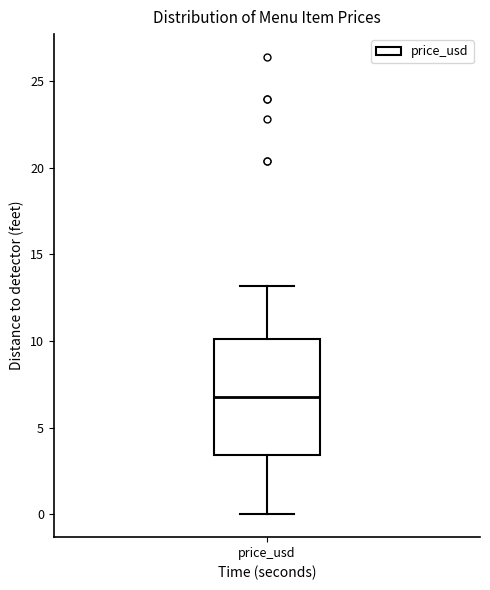

Where does the median line of the box for price_usd sit on the y-axis? The values are not printed on the chart, so give them approximately, as read against the axis.

7.0